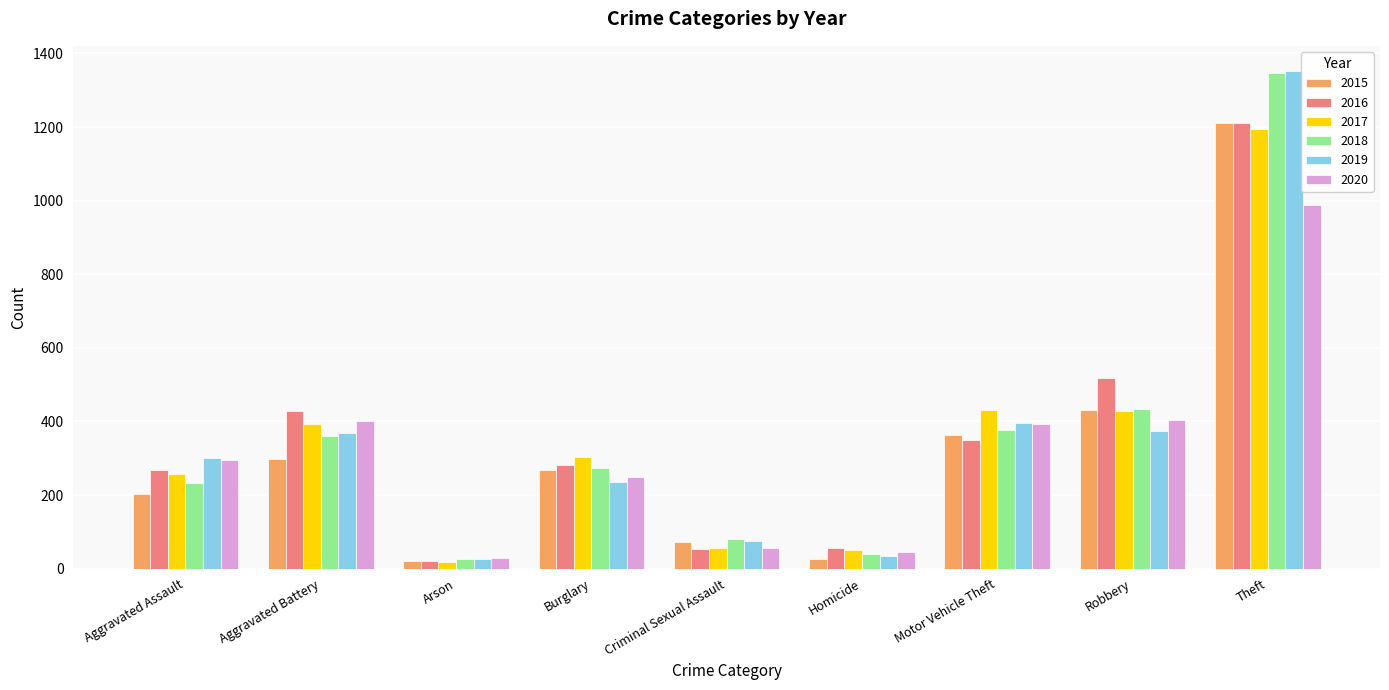

At which category is the sum across all series the highest?

Theft